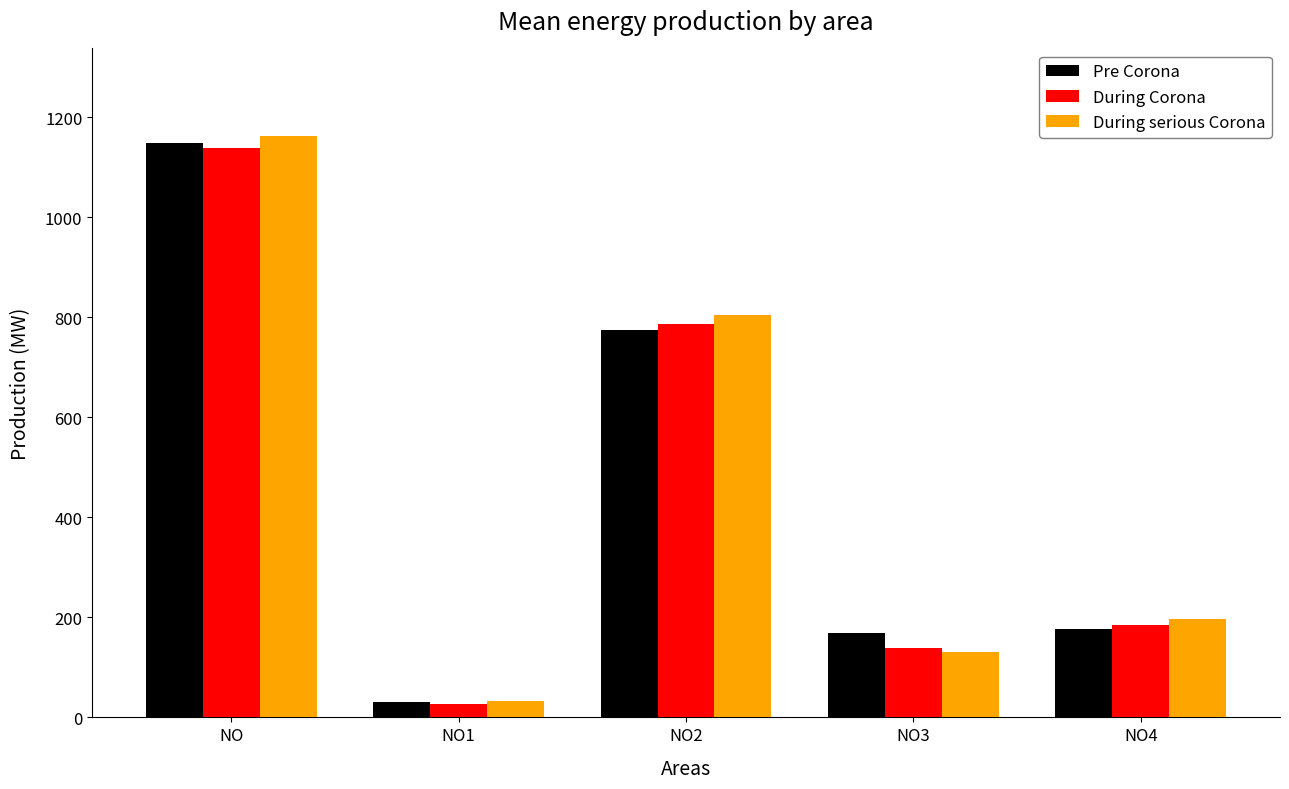

How many data points does each series have?

5